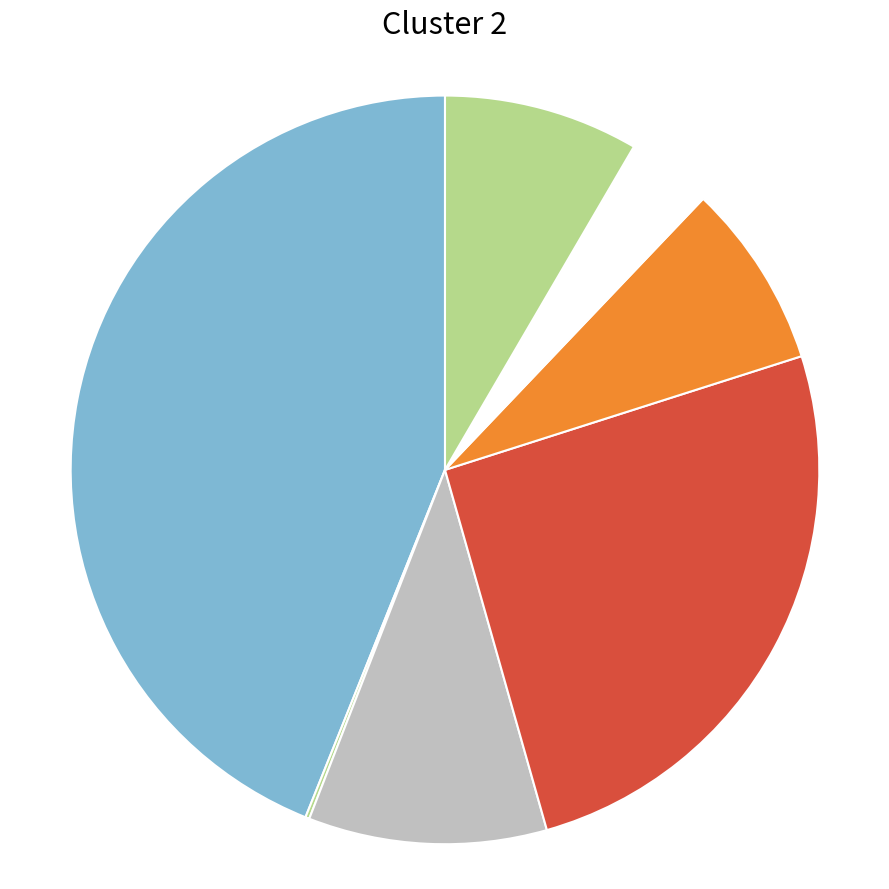

Rank the categories by value from lowest to highest.

收到的税费返还, 支付的各项税费, 支付给职工以及为职工支付的现金, 支付的其他与经营活动有关的现金, 收到的其他与经营活动有关的现金, 购买商品、接受劳务支付的现金, 销售商品、提供劳务收到的现金